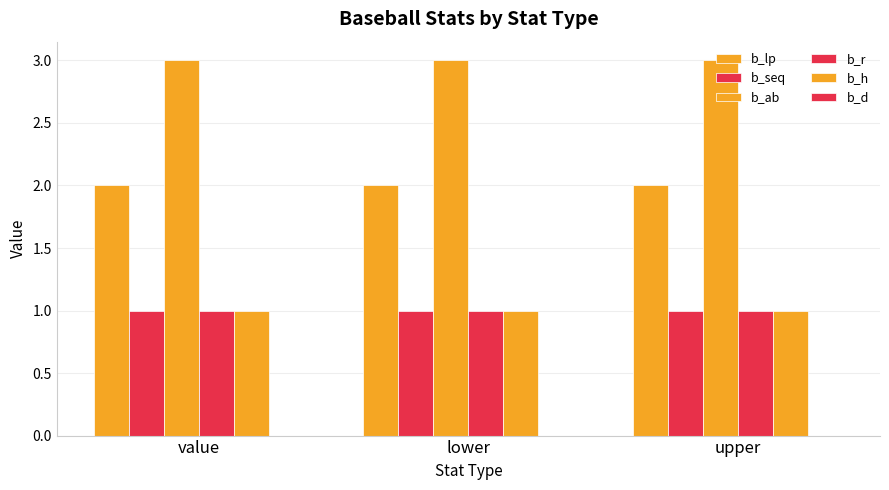

How many series are shown in this chart?

5